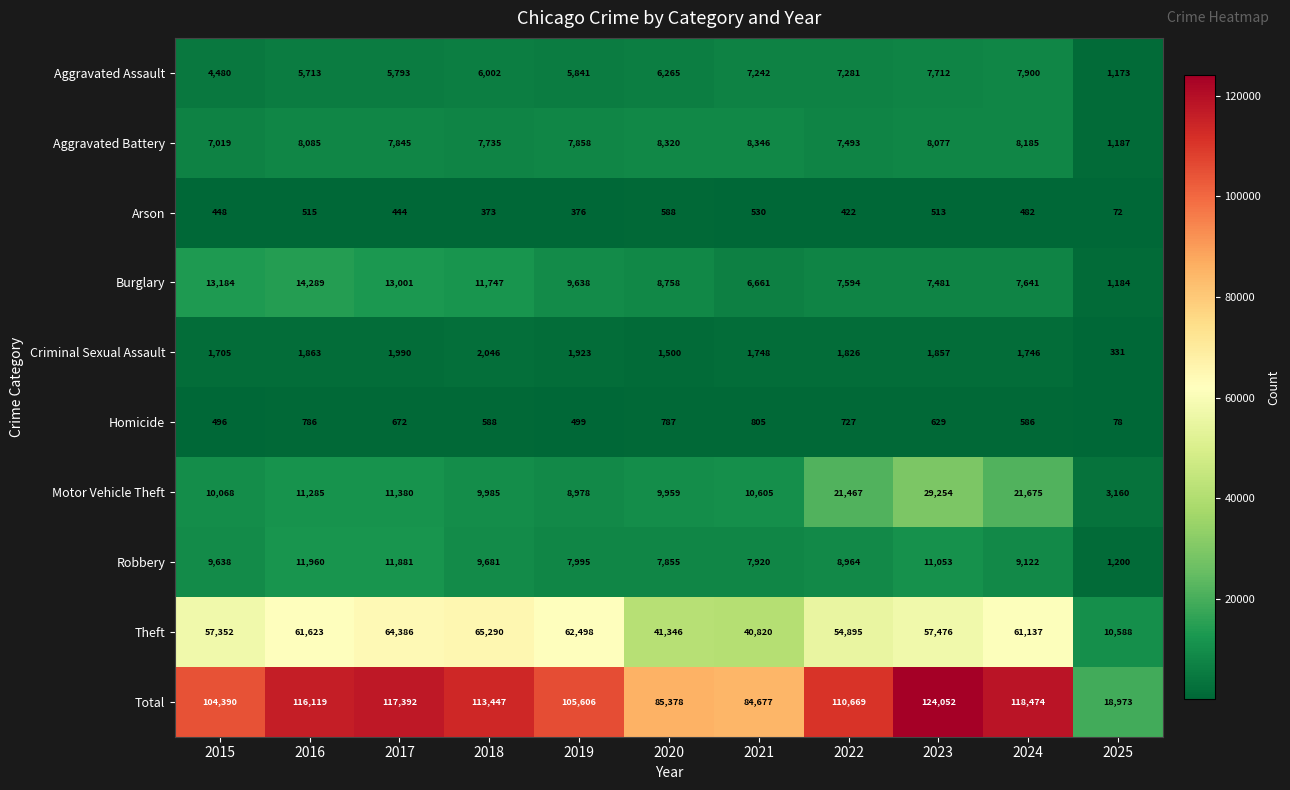

How many distinct data groups are displayed?

10